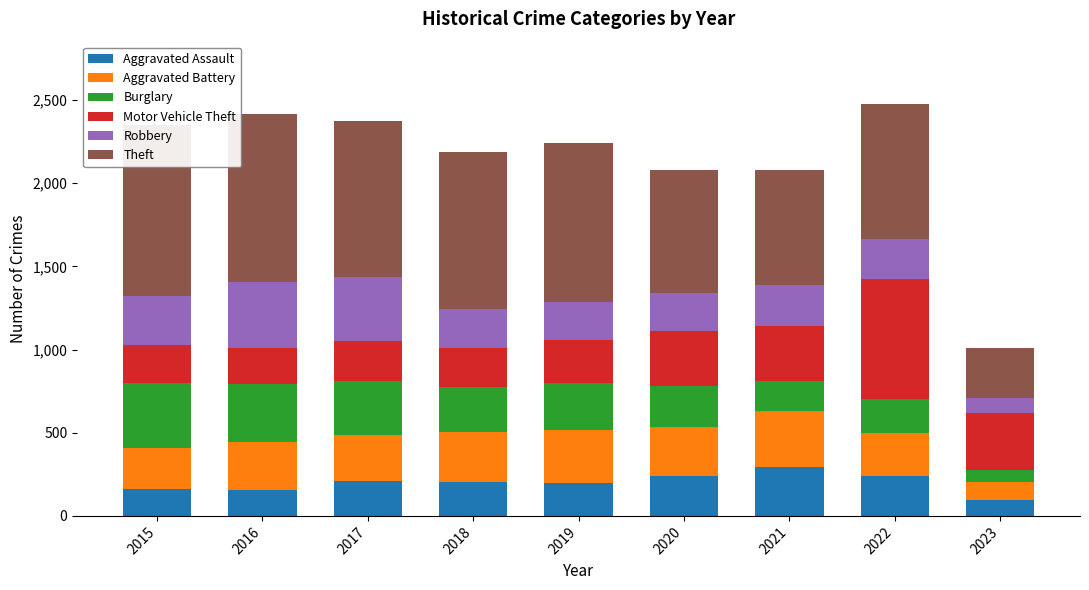

At which label does Burglary reach its peak?

2015